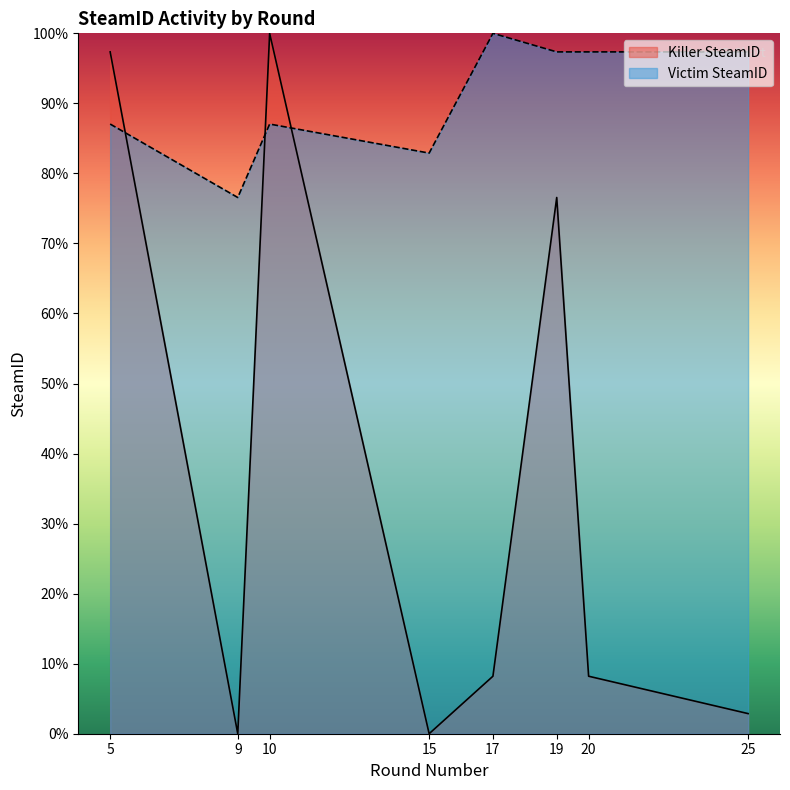

True or false: Killer SteamID has a value of 5.3 at 20.

False